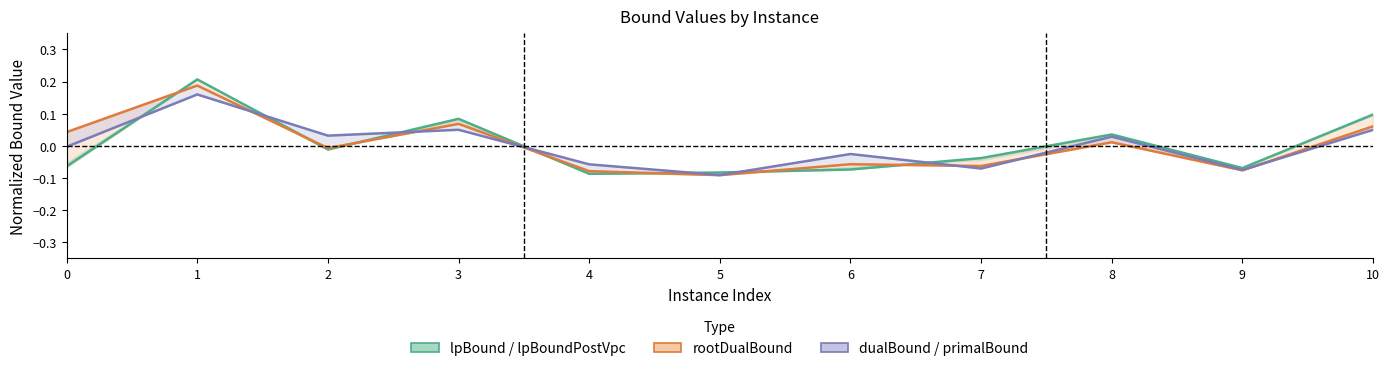

Reading left to right, list all the values displayed in this chart.

lpBound / lpBoundPostVpc: 0=-0.1	1=0.2	2=-0.0	3=0.1	4=-0.1	5=-0.1	6=-0.1	7=-0.0	8=0.0	9=-0.1	10=0.1
rootDualBound: 0=0.0	1=0.2	2=-0.0	3=0.1	4=-0.1	5=-0.1	6=-0.1	7=-0.1	8=0.0	9=-0.1	10=0.1
dualBound / primalBound: 0=-0.0	1=0.2	2=0.0	3=0.1	4=-0.1	5=-0.1	6=-0.0	7=-0.1	8=0.0	9=-0.1	10=0.0